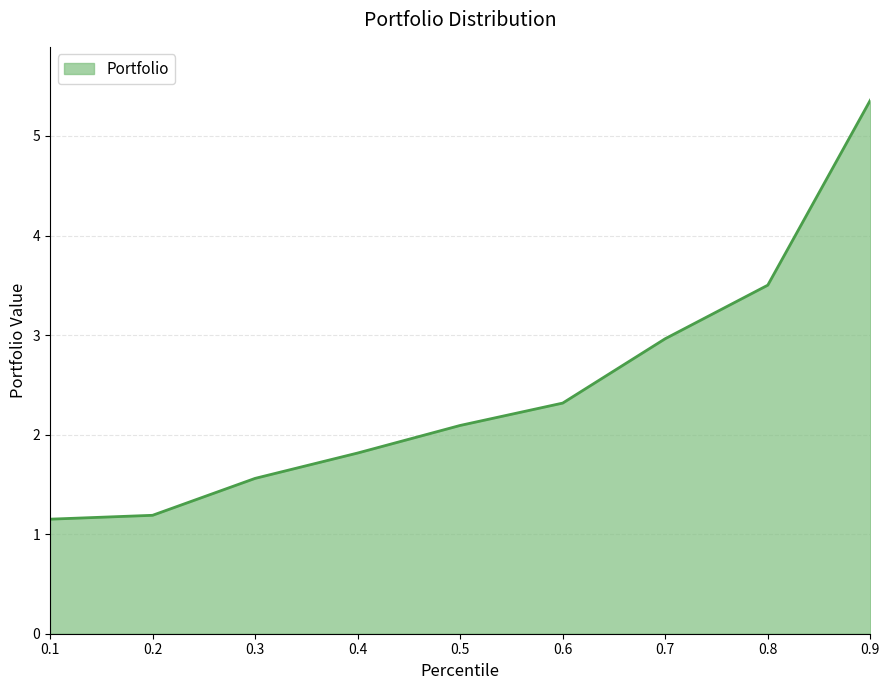

Which category has the highest value across all series?

0.9